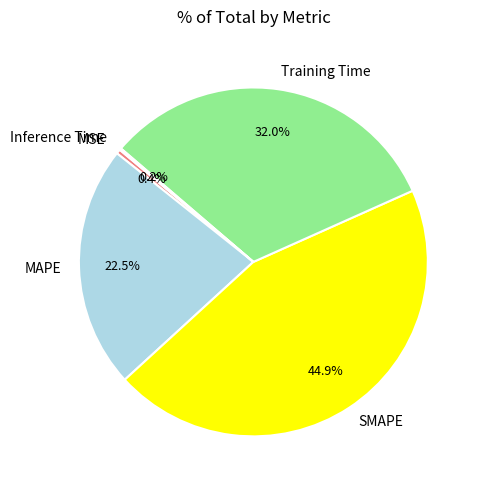

What percentage is the Training Time slice, to the nearest percent?

32%